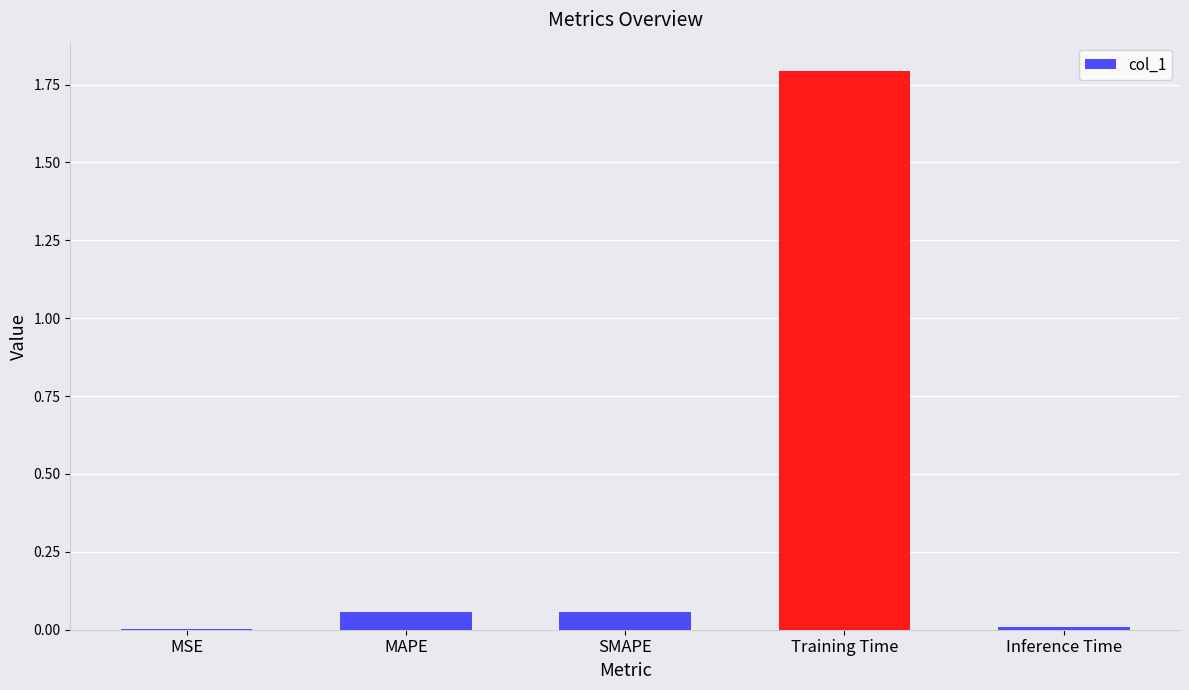

Between Inference Time and SMAPE, which is larger?

SMAPE